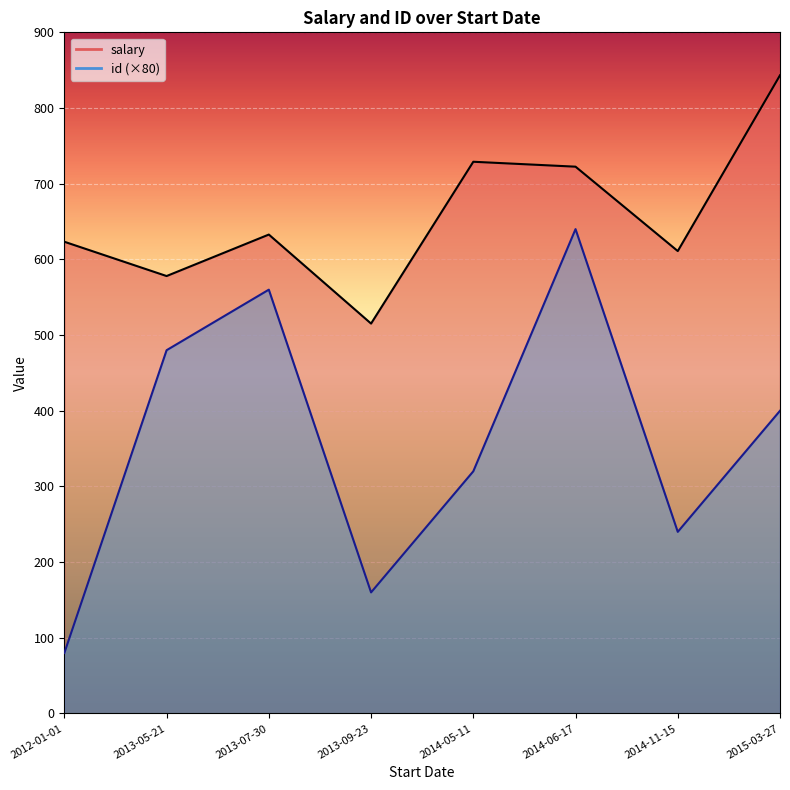

What is the sum of all id values?

36.0